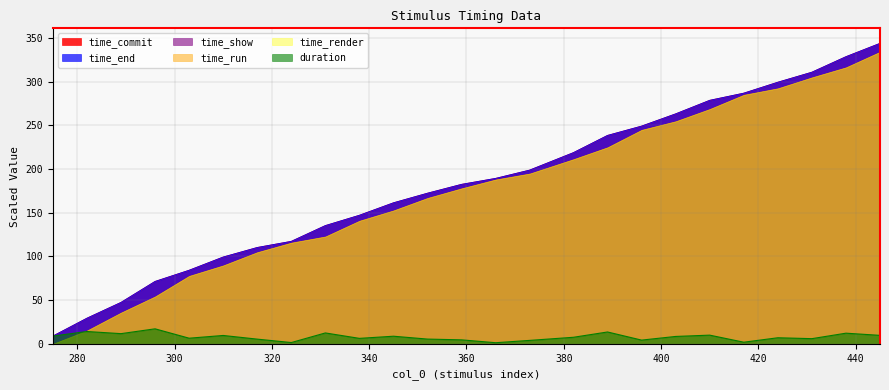

Which category has the lowest value across all series?

366